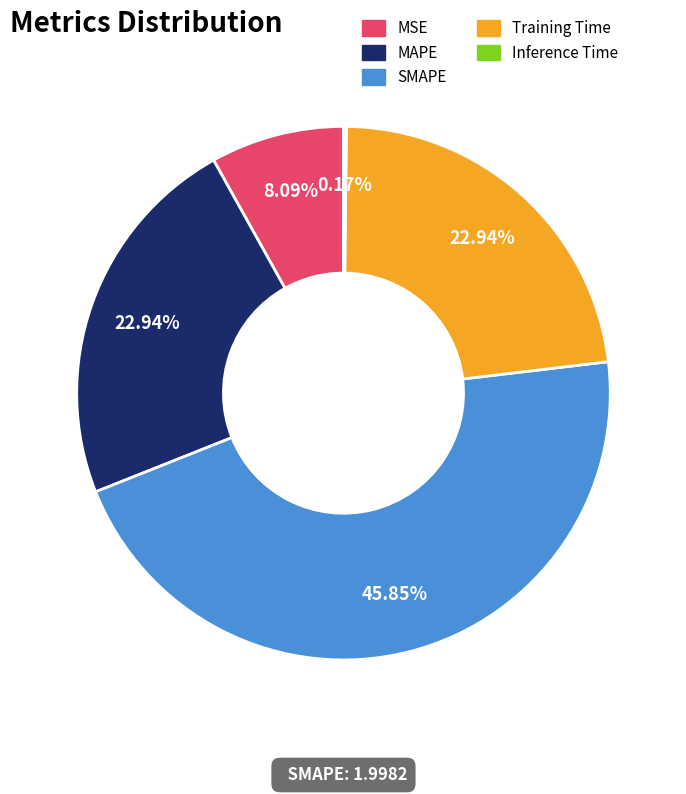

Does MSE represent more than half of the total?

No